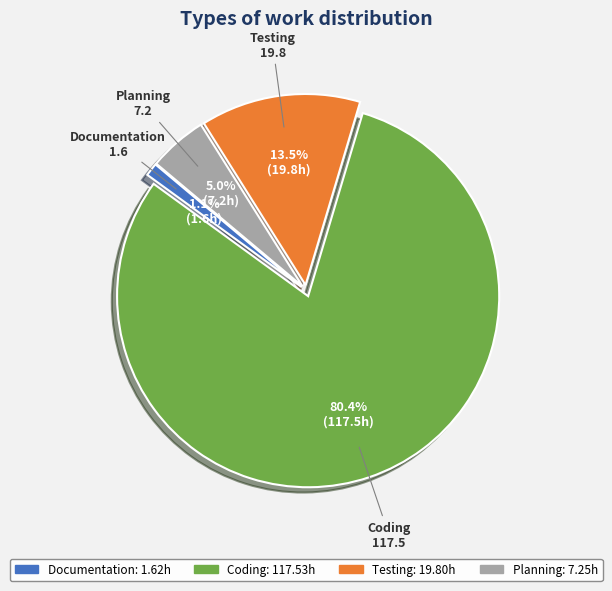

Count the number of slices in the pie.

4